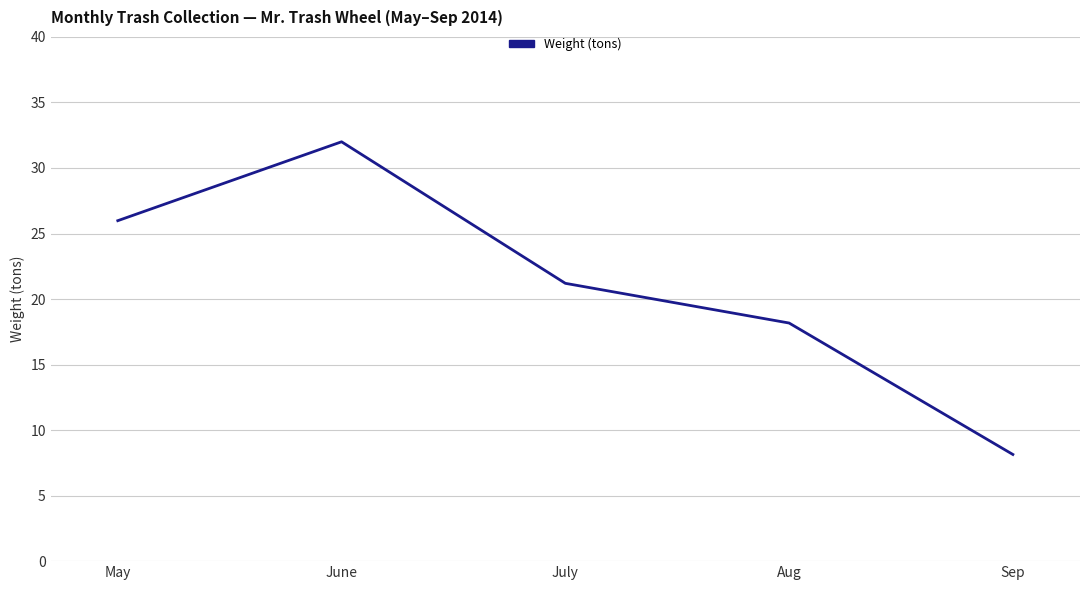

What is the difference between the values at May and Sep?

17.8